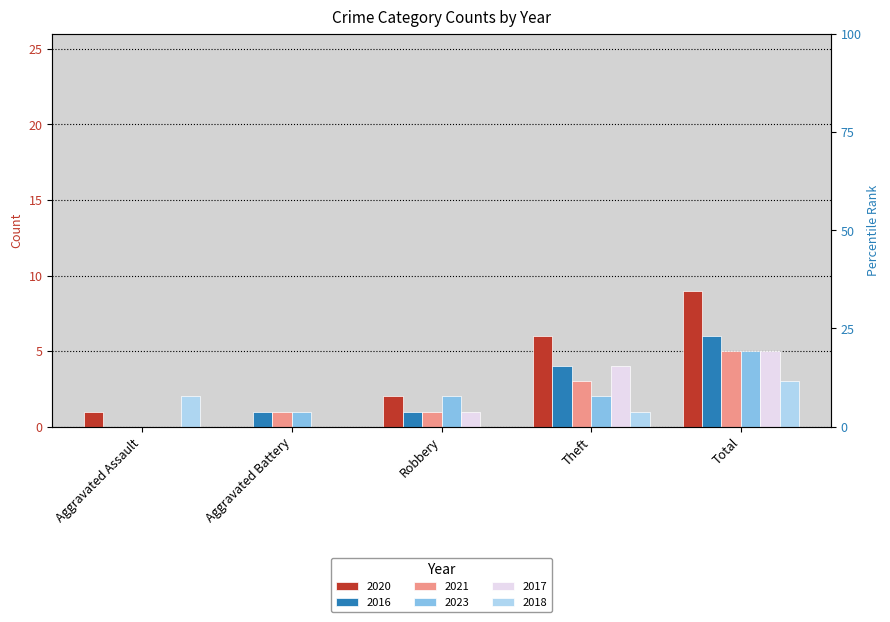

What are all the series names shown in the legend?

2020, 2016, 2021, 2023, 2017, 2018